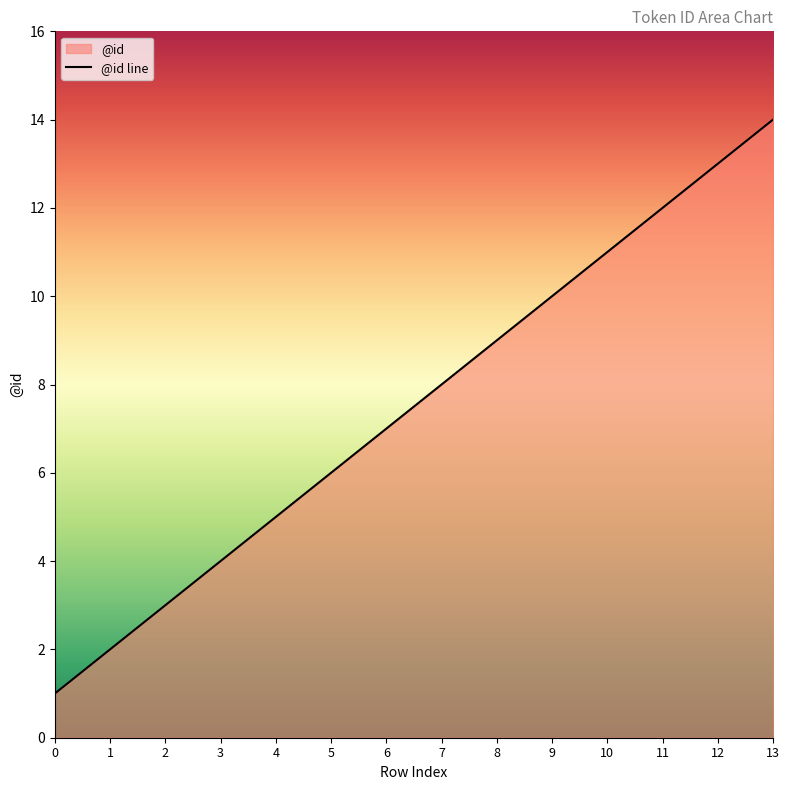

What is the change in value from 4 to 12?

+8